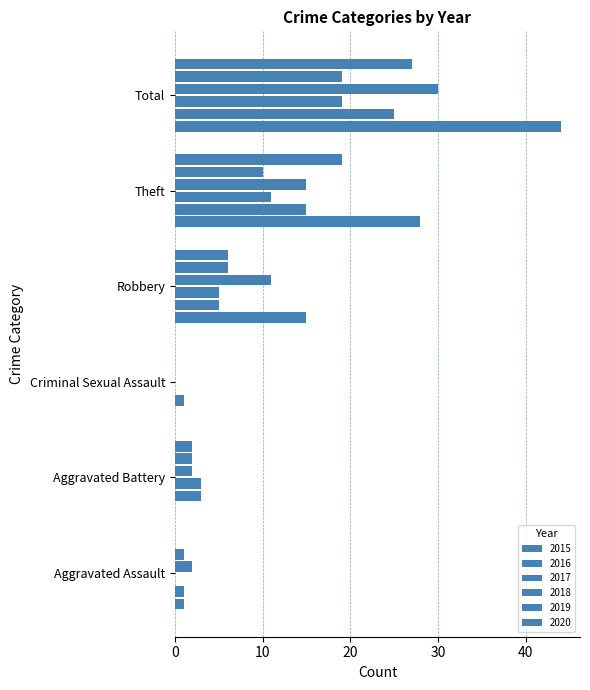

The value of 2019 at Aggravated Battery is 2. True or false?

True